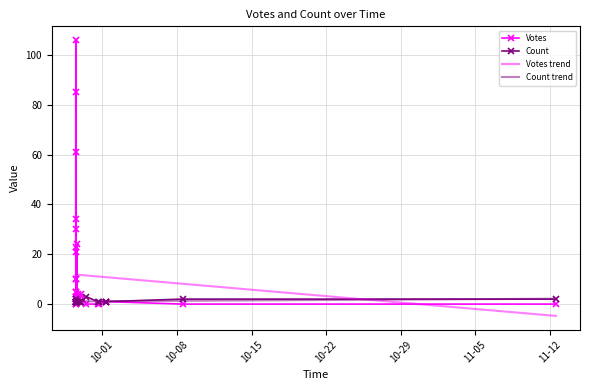

How many lines are shown in the chart?

4